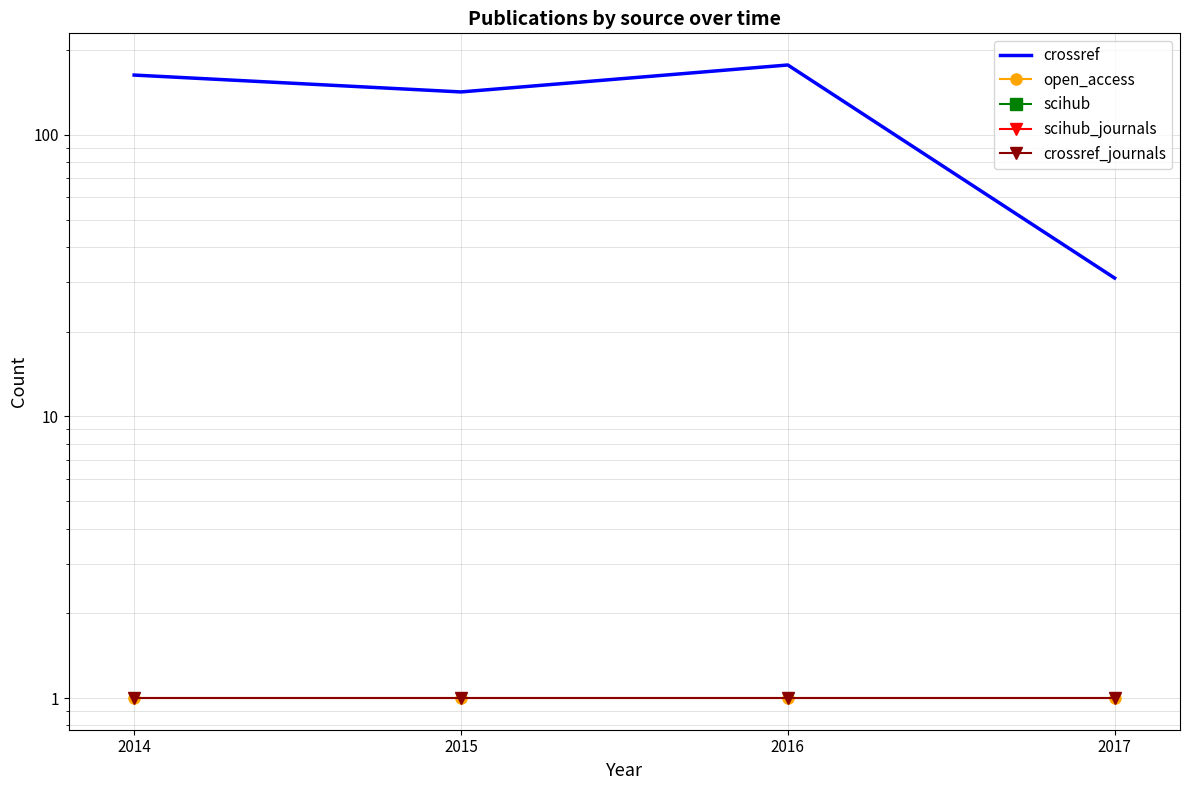

Which series changed the most between 2016 and 2017?

crossref